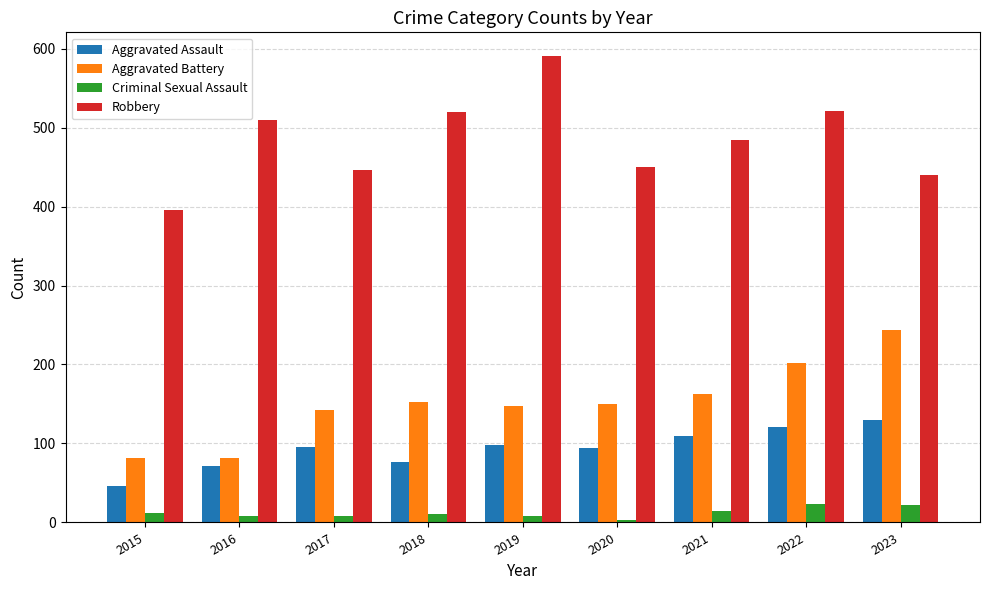

At which category is the sum across all series the highest?

2022